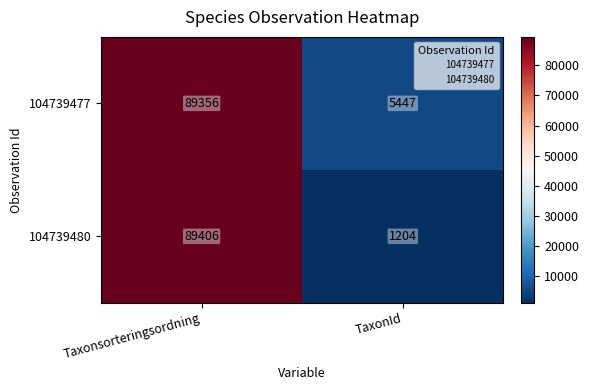

What is the greatest value displayed?

89406